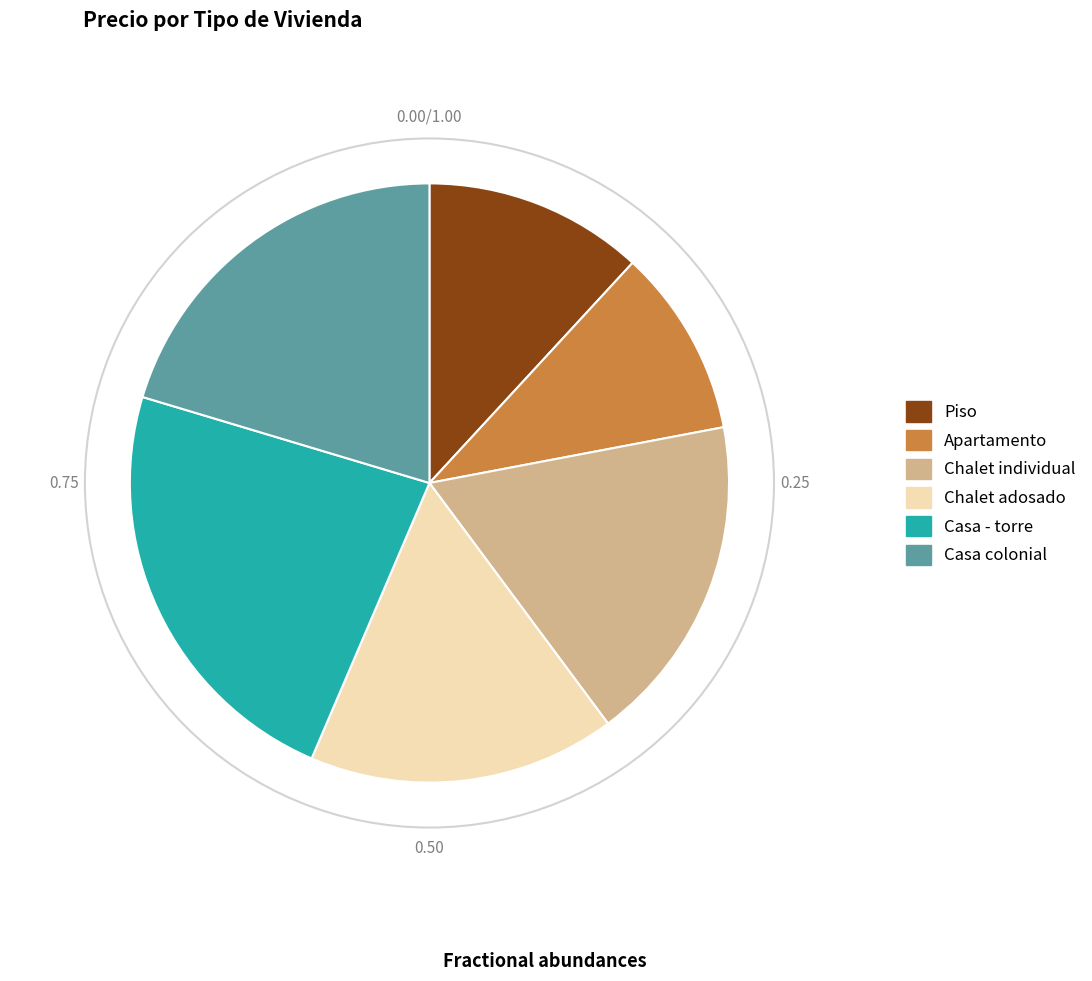

Is there a majority slice in this chart?

No